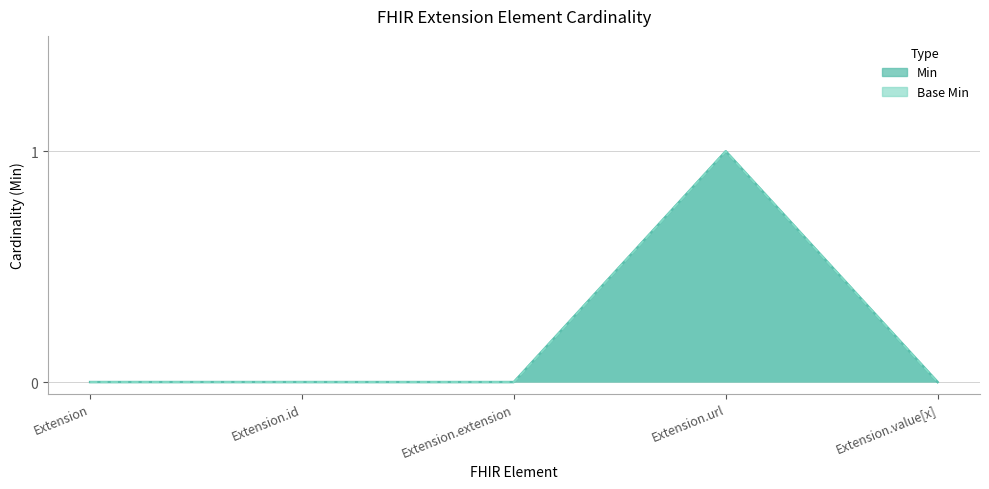

The Base Min series shows -1 at Extension.id. True or false?

False